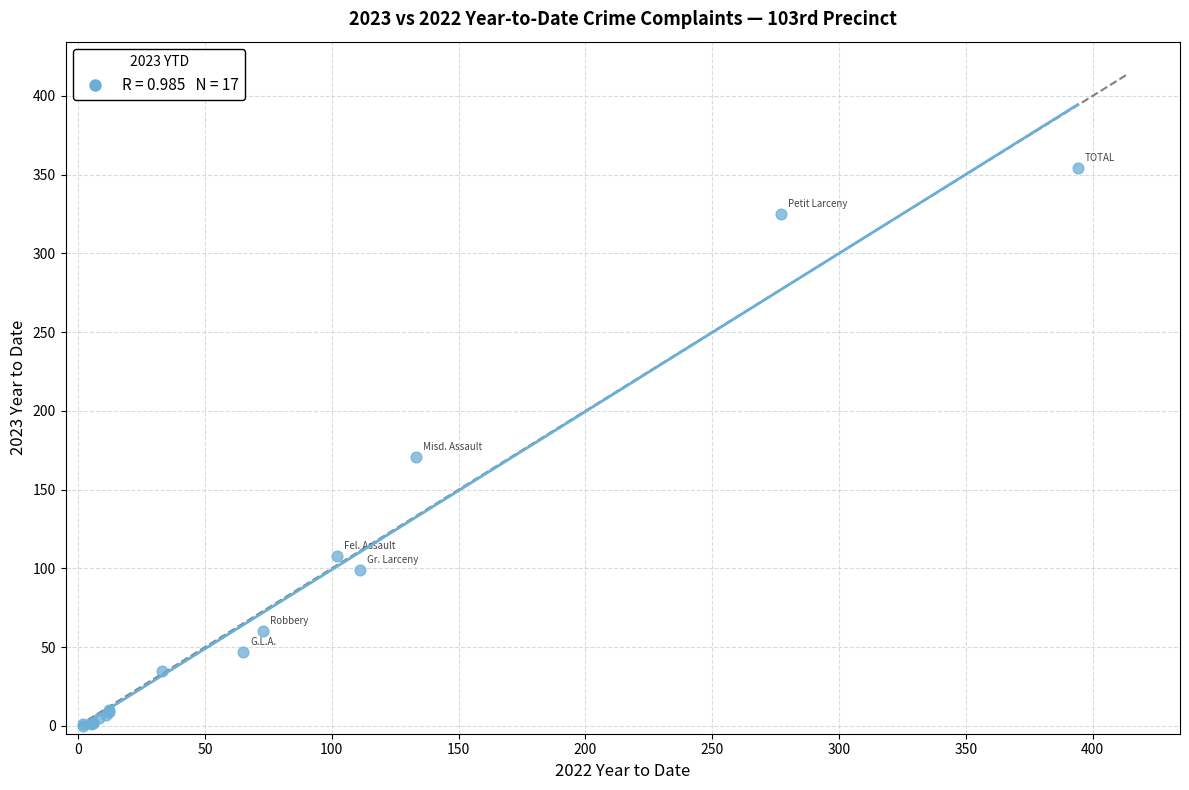

What Y value in the scatter plot is closest to 177?

171